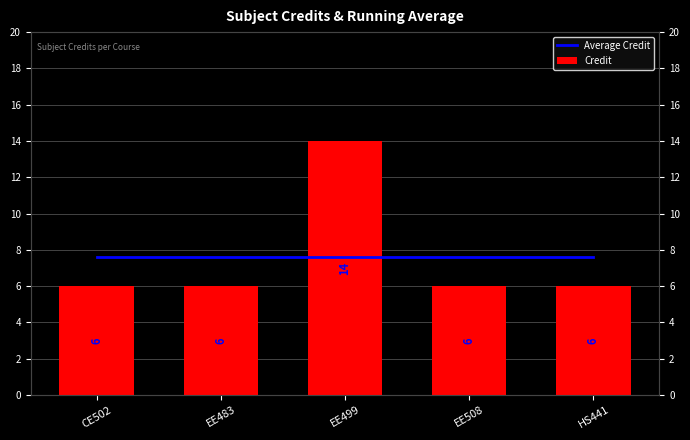

What is the total value across all series at HS441?

13.6